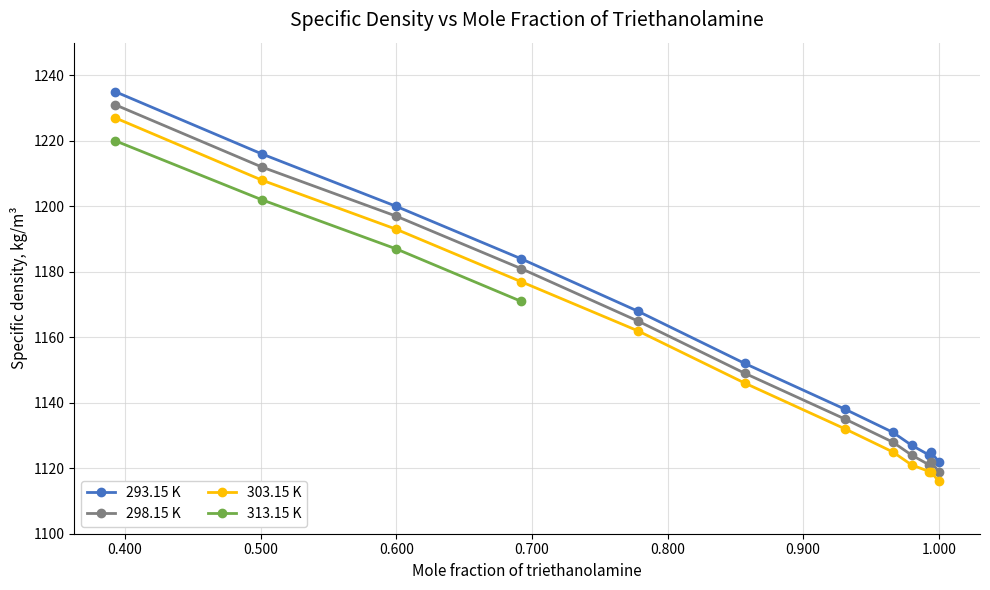

What is the highest value of the 293.15 K series?

1235